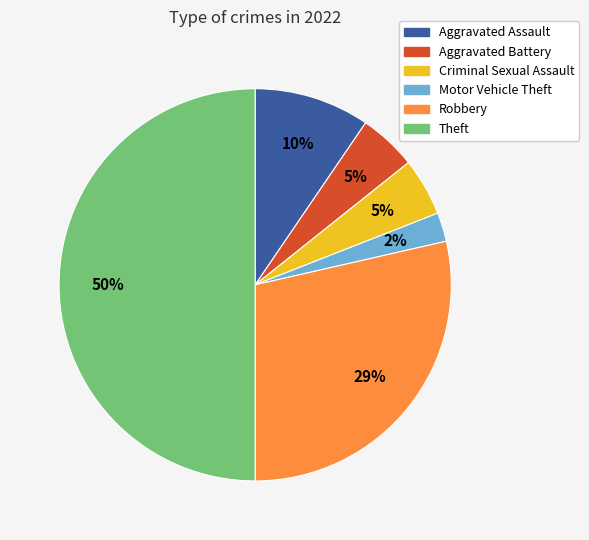

Which category has the smallest portion of the pie?

Motor Vehicle Theft